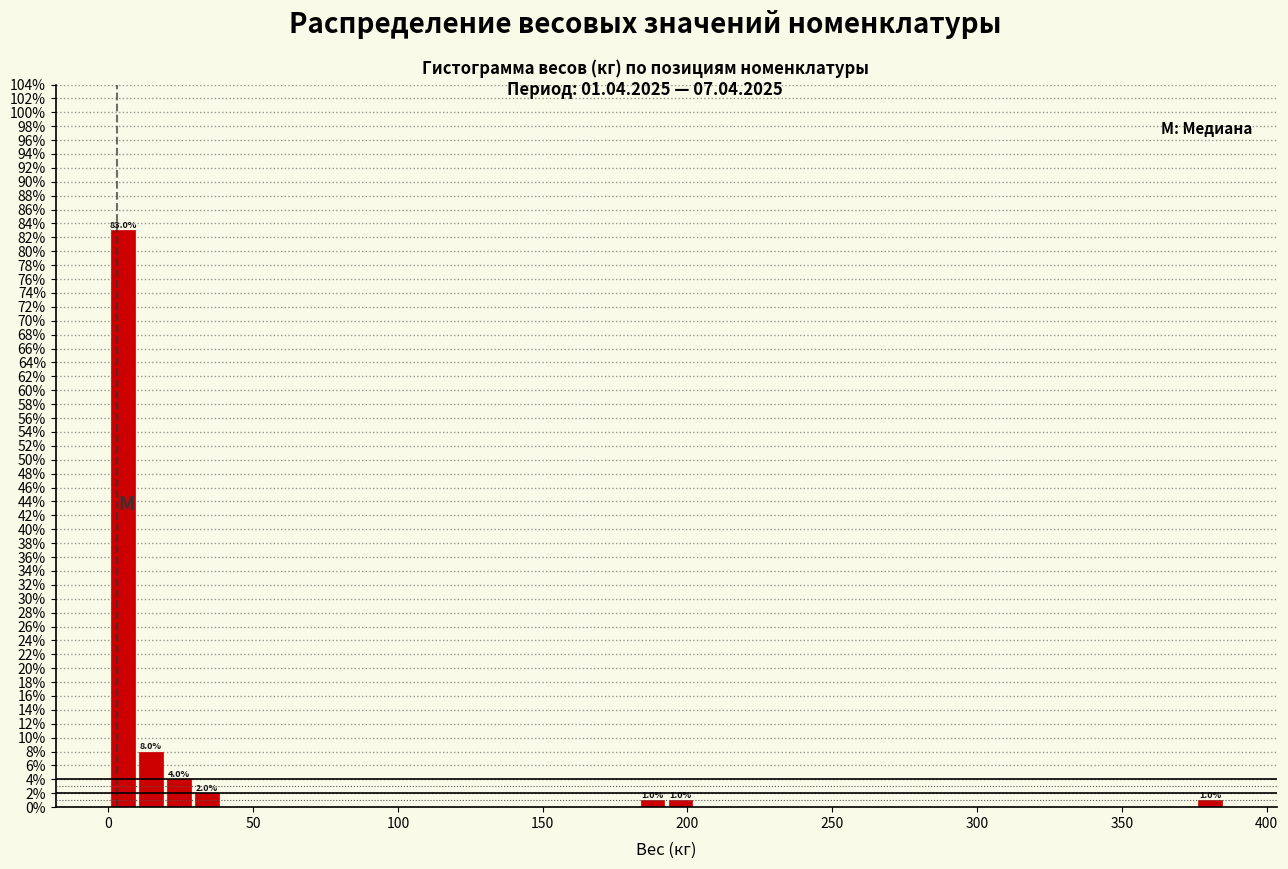

Around what value on the x-axis is the tallest bar? Give the approximate position of its centre, as read against the axis.

5